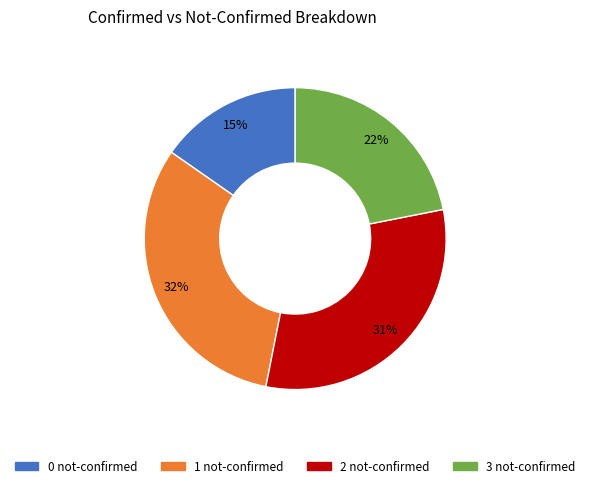

To the nearest percent, what percentage of the pie is 2?

31%